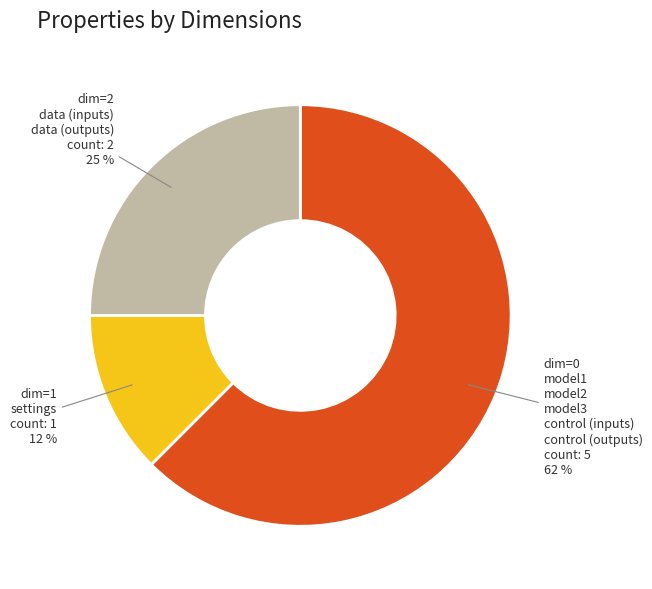

Approximately how many times larger is the value at dim=2 compared to dim=0?

0.4